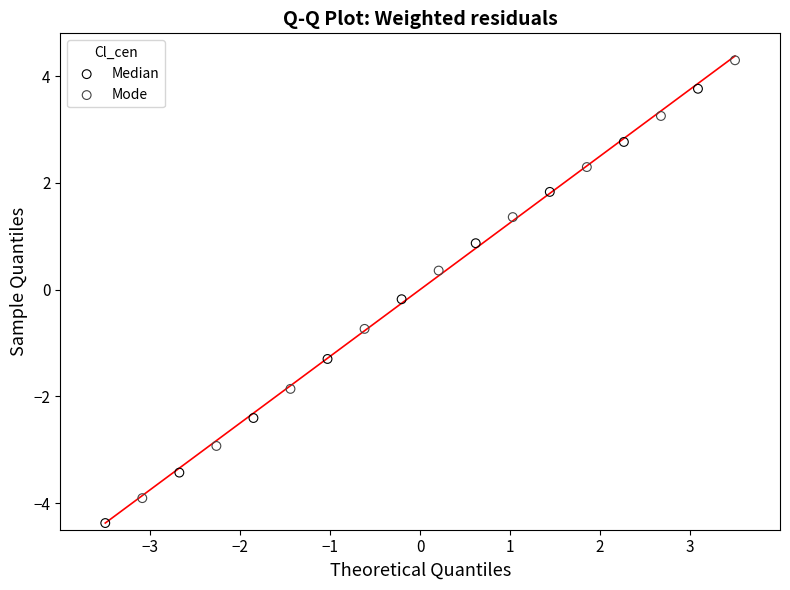

Which series contains the highest Y value?

Mode